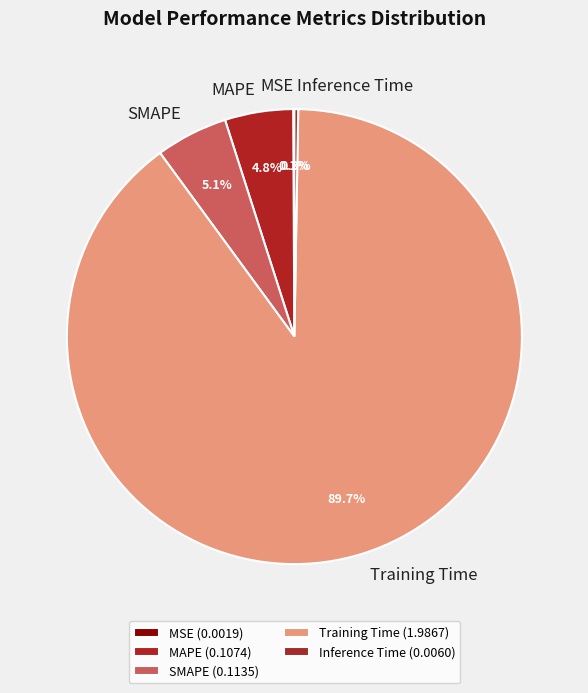

How much of the chart is everything except SMAPE?

94.9%